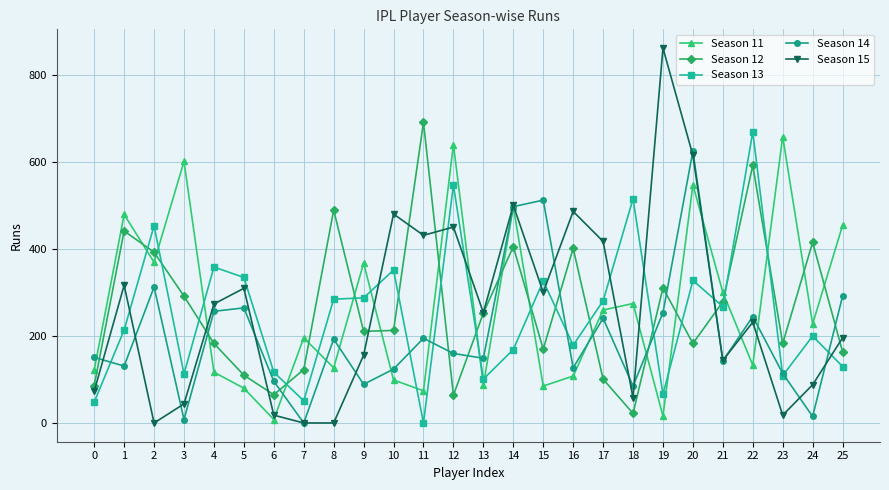

The Season 13 series shows 328 at 20. True or false?

True